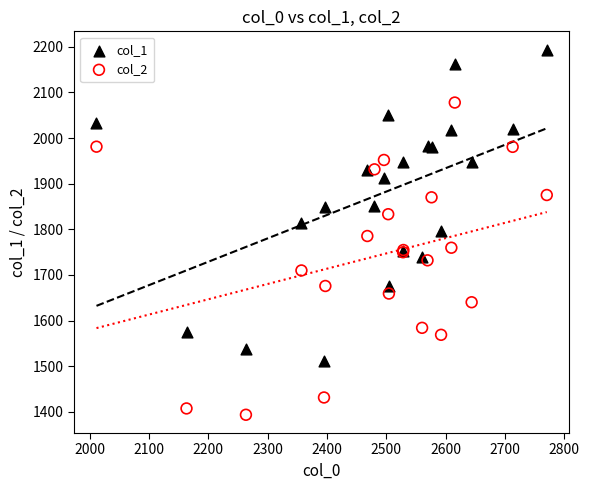

What is the X range (max minus min) for the scatter plot?

759.4